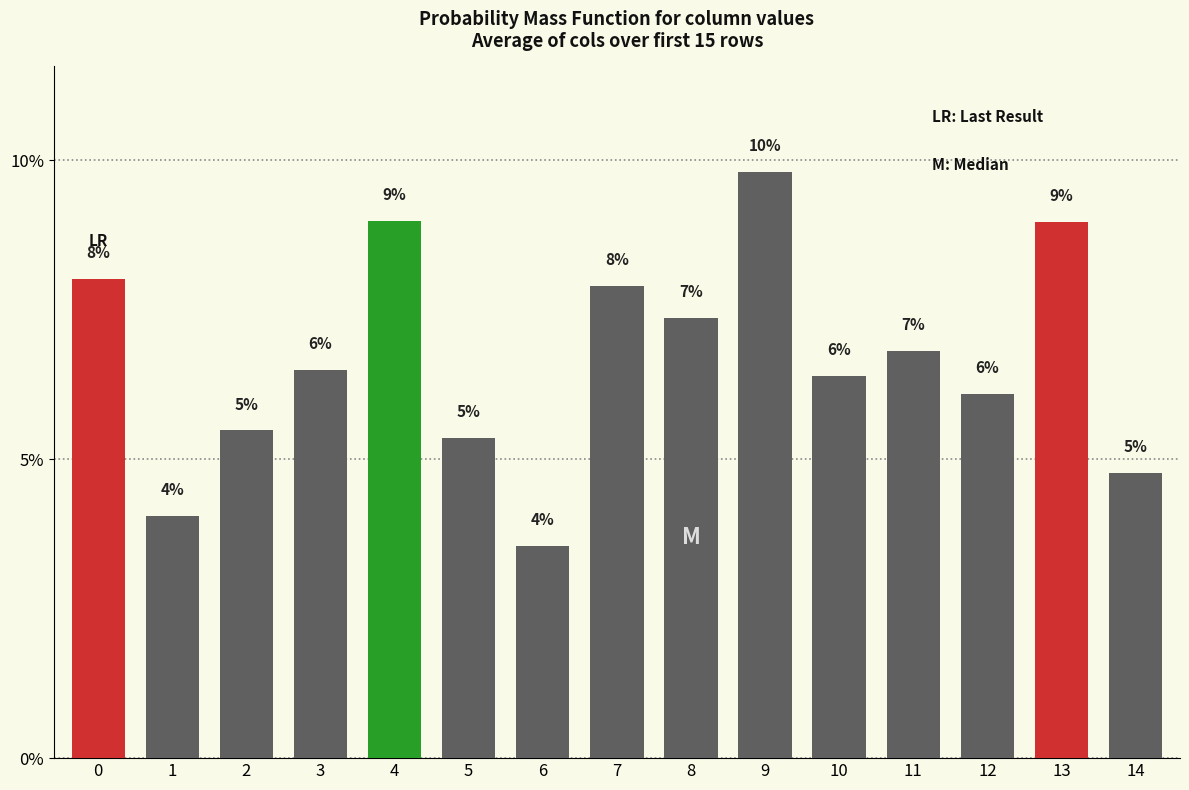

What is the change in value from 9 to 13?

-0.8